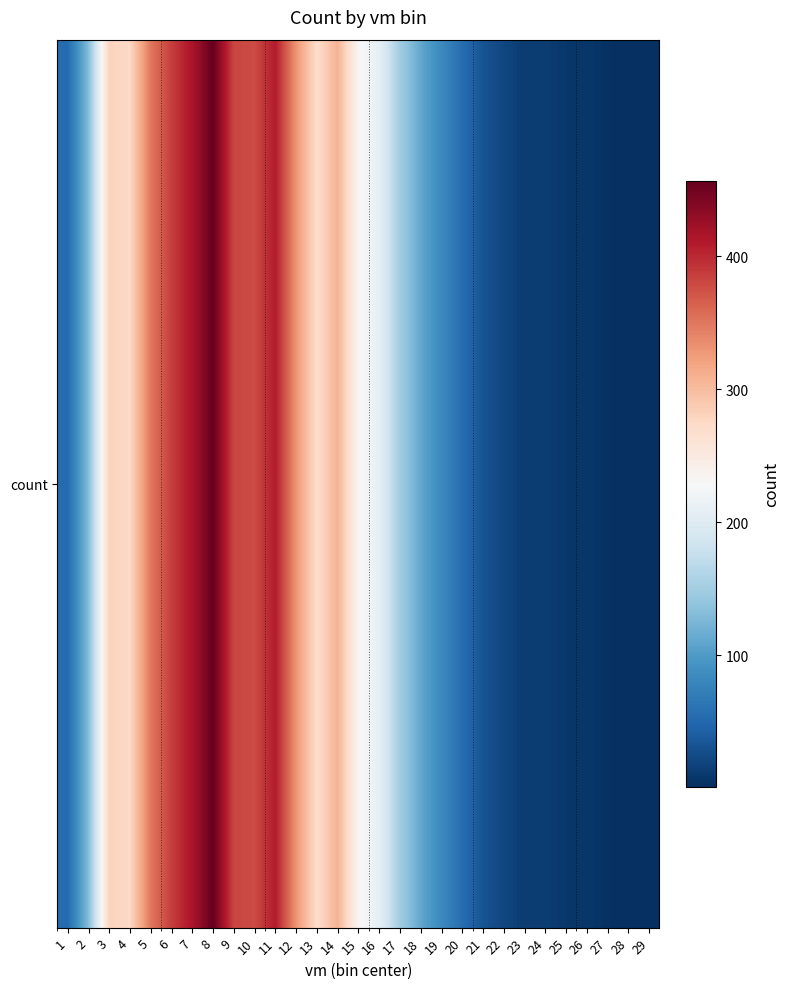

At which label is the value closest to 229?

15